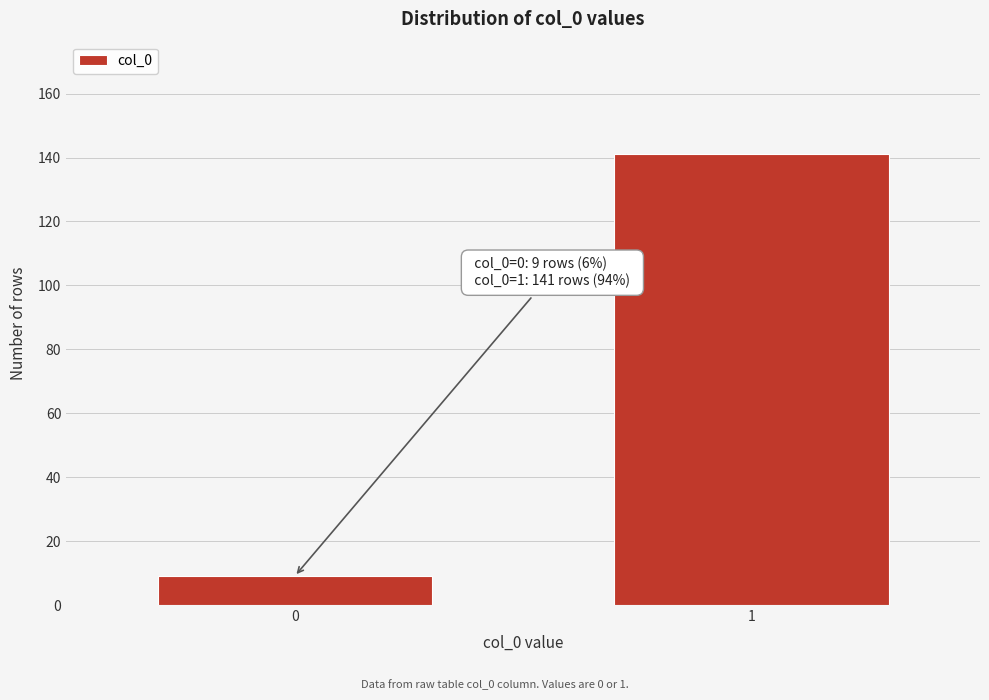

Reading left to right, extract all data points from this chart.

0=9	1=141